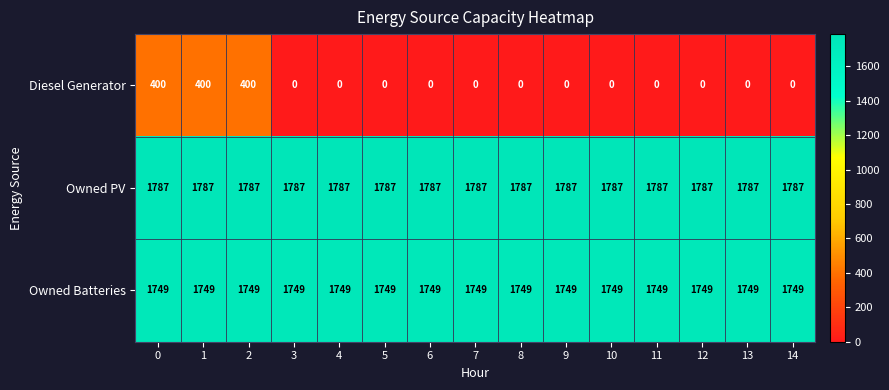

What is the maximum value for Diesel Generator?

400